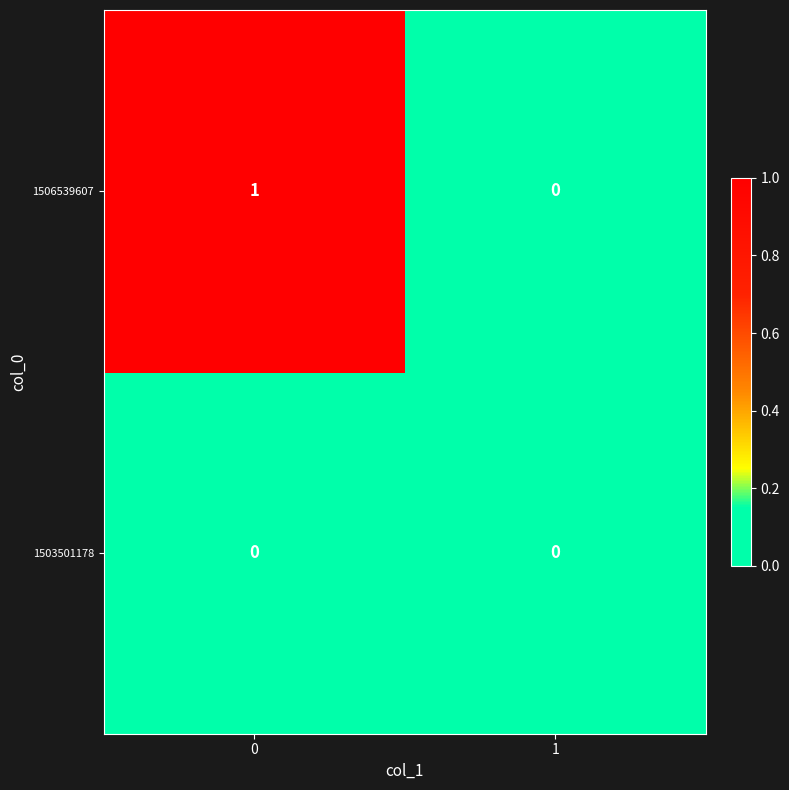

At 0, list the series in order from largest to smallest.

1506539607, 1503501178